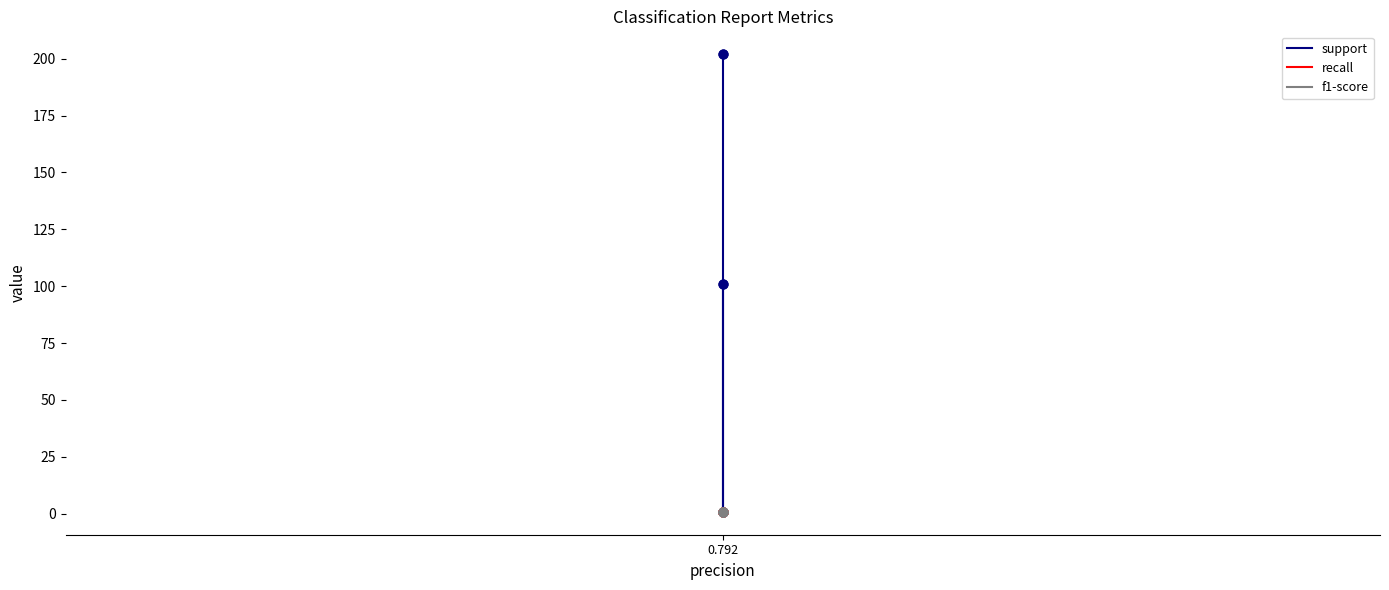

Which series has the largest Y range (max minus min)?

support